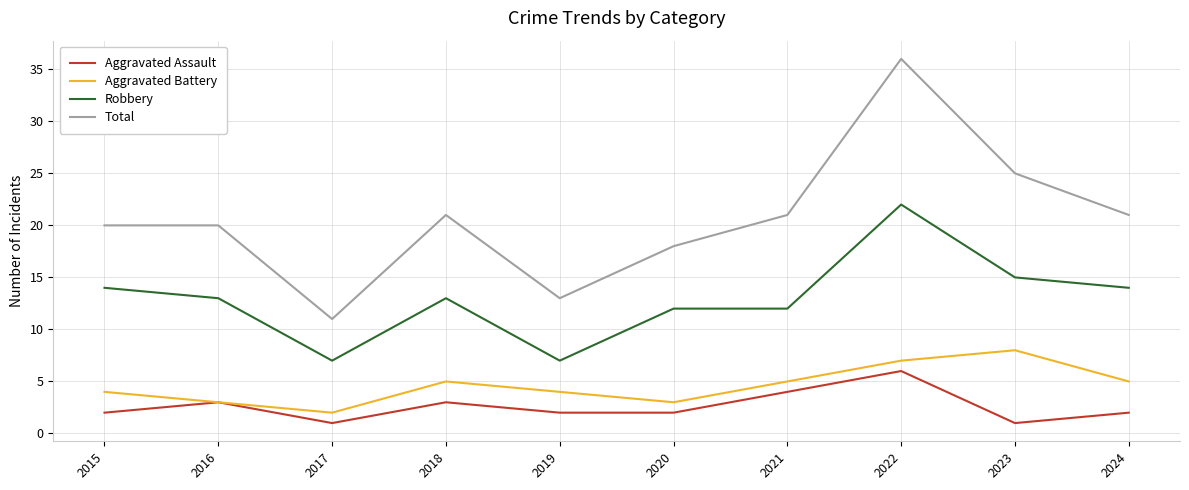

At which label does Total reach its peak?

2022